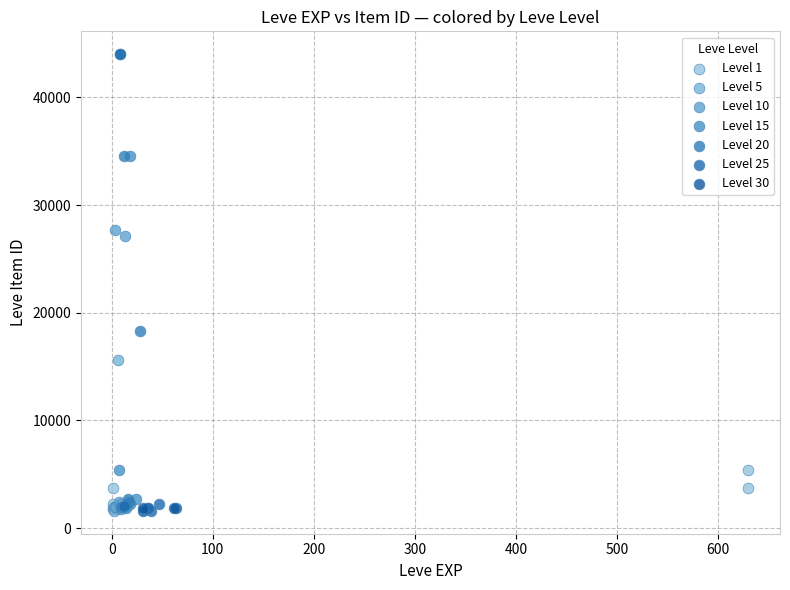

What are all the series names shown in the legend?

Level 1, Level 5, Level 10, Level 15, Level 20, Level 25, Level 30